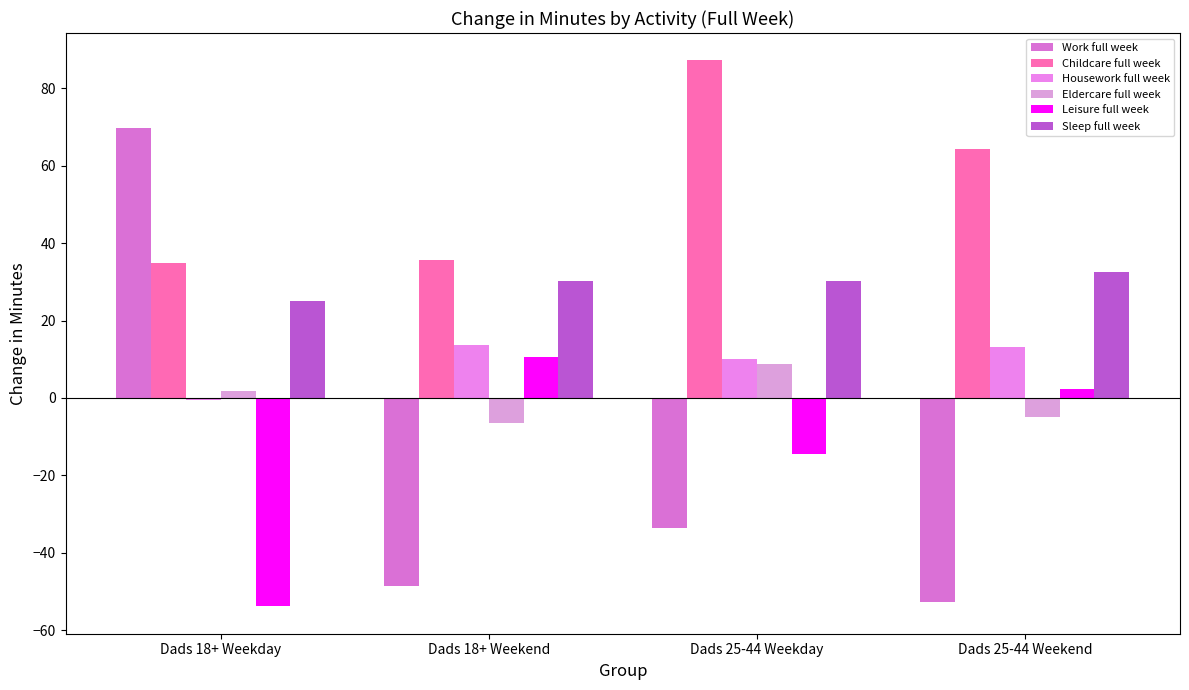

Which series has the widest spread of values?

Work full week